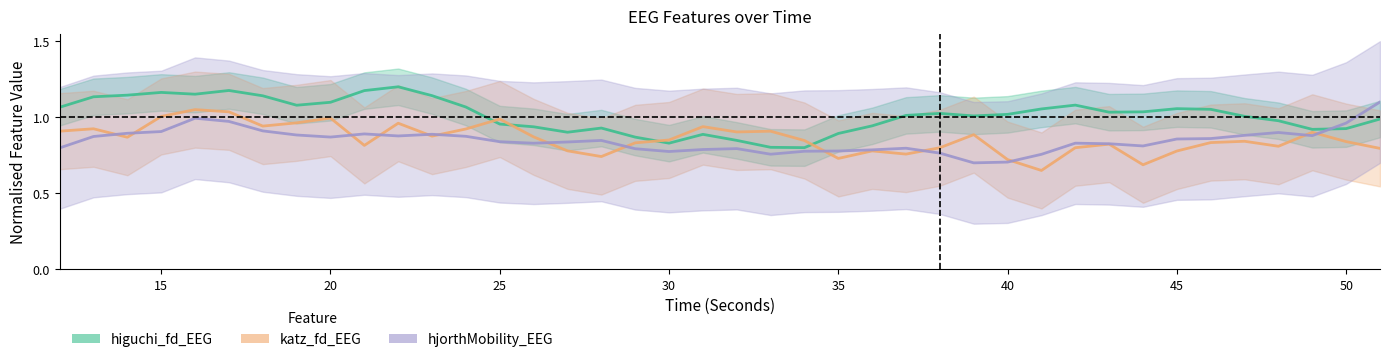

Reading right to left, extract all data points from this chart.

higuchi_fd_EEG: 51=1.0	50=0.9	49=0.9	48=1.0	47=1.0	46=1.1	45=1.1	44=1.0	43=1.0	42=1.1	41=1.1	40=1.0	39=1.0	38=1.0	37=1.0	36=0.9	35=0.9	34=0.8	33=0.8	32=0.8	31=0.9	30=0.8	29=0.9	28=0.9	27=0.9	26=0.9	25=1.0	24=1.1	23=1.1	22=1.2	21=1.2	20=1.1	19=1.1	18=1.1	17=1.2	16=1.2	15=1.2	14=1.1	13=1.1	12=1.1
katz_fd_EEG: 51=0.8	50=0.8	49=0.9	48=0.8	47=0.8	46=0.8	45=0.8	44=0.7	43=0.8	42=0.8	41=0.7	40=0.7	39=0.9	38=0.8	37=0.8	36=0.8	35=0.7	34=0.8	33=0.9	32=0.9	31=0.9	30=0.9	29=0.8	28=0.7	27=0.8	26=0.9	25=1.0	24=0.9	23=0.9	22=1.0	21=0.8	20=1.0	19=1.0	18=0.9	17=1.0	16=1.1	15=1.0	14=0.9	13=0.9	12=0.9
hjorthMobility_EEG: 51=1.1	50=1.0	49=0.9	48=0.9	47=0.9	46=0.9	45=0.9	44=0.8	43=0.8	42=0.8	41=0.8	40=0.7	39=0.7	38=0.8	37=0.8	36=0.8	35=0.8	34=0.8	33=0.8	32=0.8	31=0.8	30=0.8	29=0.8	28=0.8	27=0.8	26=0.8	25=0.8	24=0.9	23=0.9	22=0.9	21=0.9	20=0.9	19=0.9	18=0.9	17=1.0	16=1.0	15=0.9	14=0.9	13=0.9	12=0.8